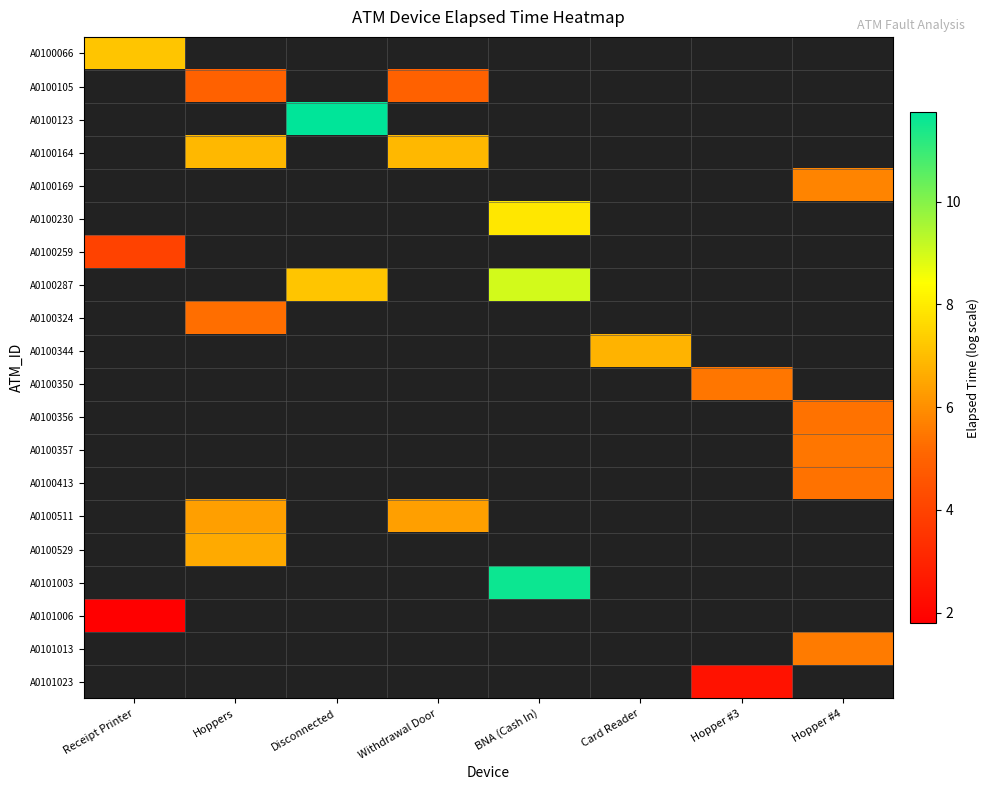

Which label corresponds to the largest value in the chart?

Disconnected